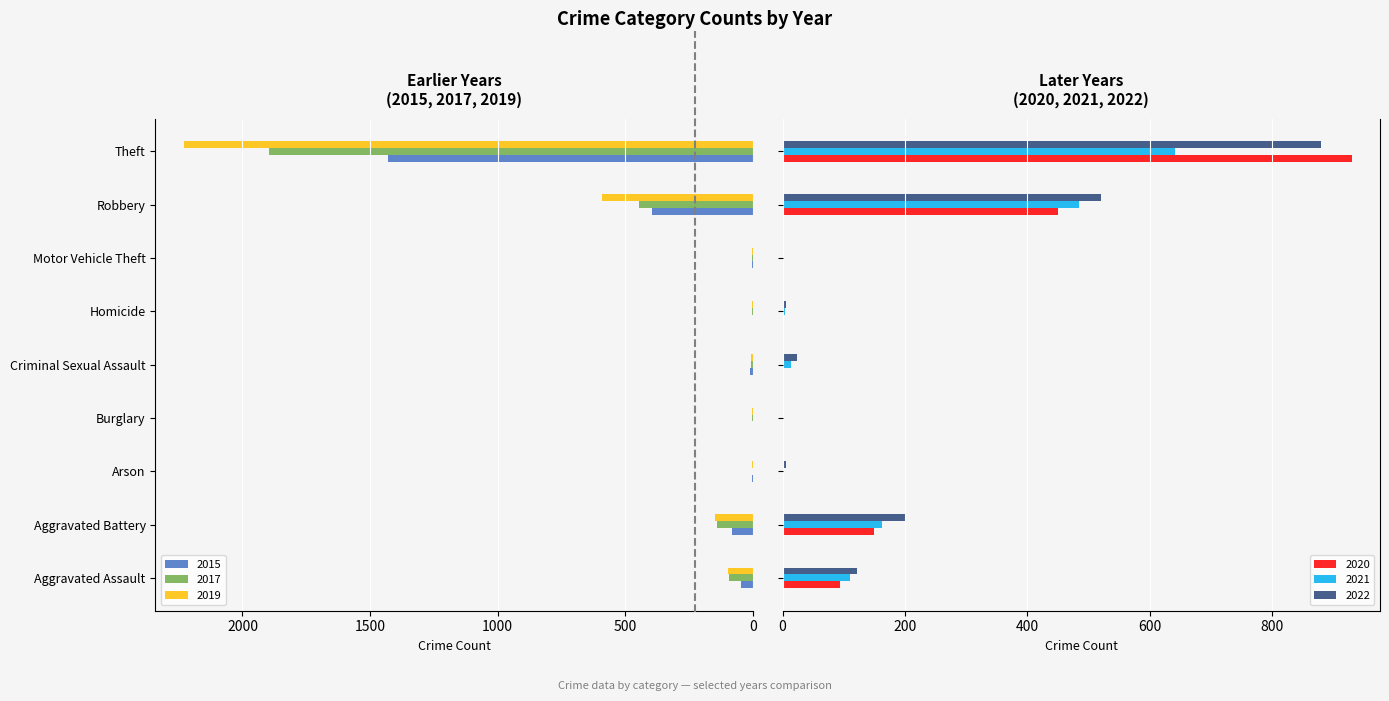

What is the value of the 2022 bar at the 4th from the left?

1